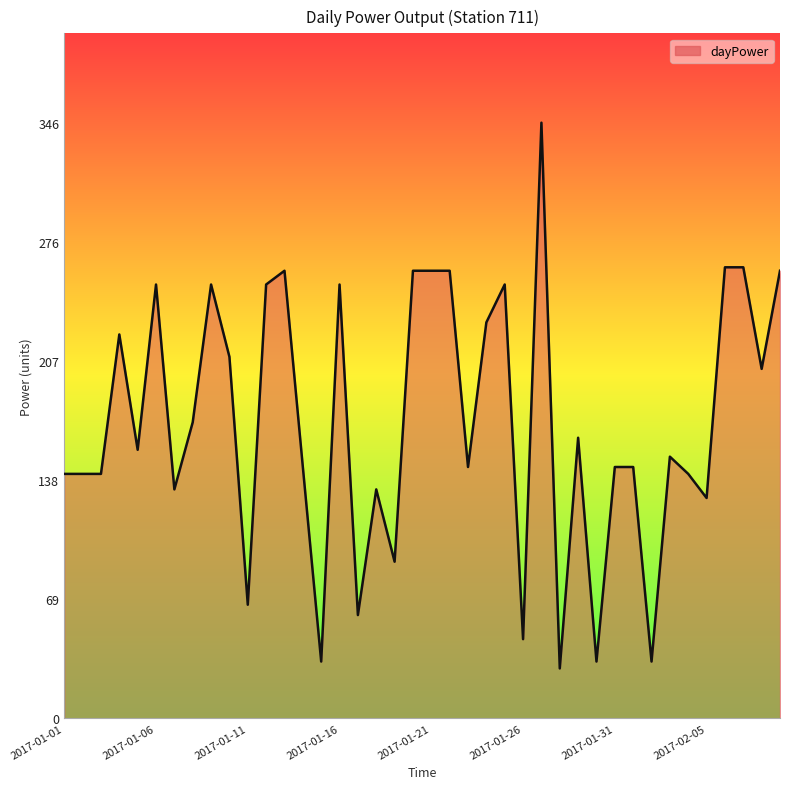

Reading left to right, what are all the values shown in this chart?

142	142	142	223	156	252	133	172	252	210	66	252	260	146	33	252	60	133	91	260	260	260	146	230	252	46	346	29	163	33	146	146	33	152	142	128	262	262	203	260